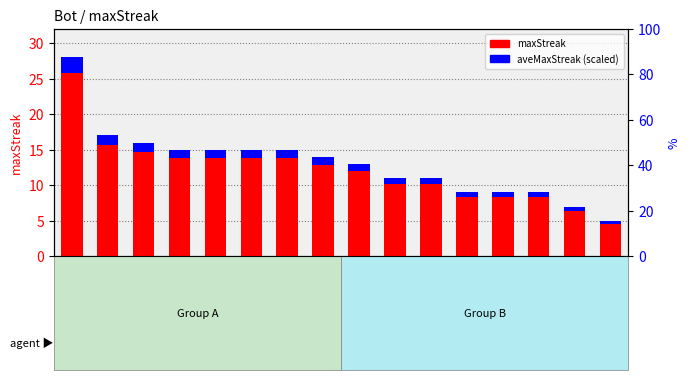

What is the sum of all aveMaxStreak (scaled) values?

16.7